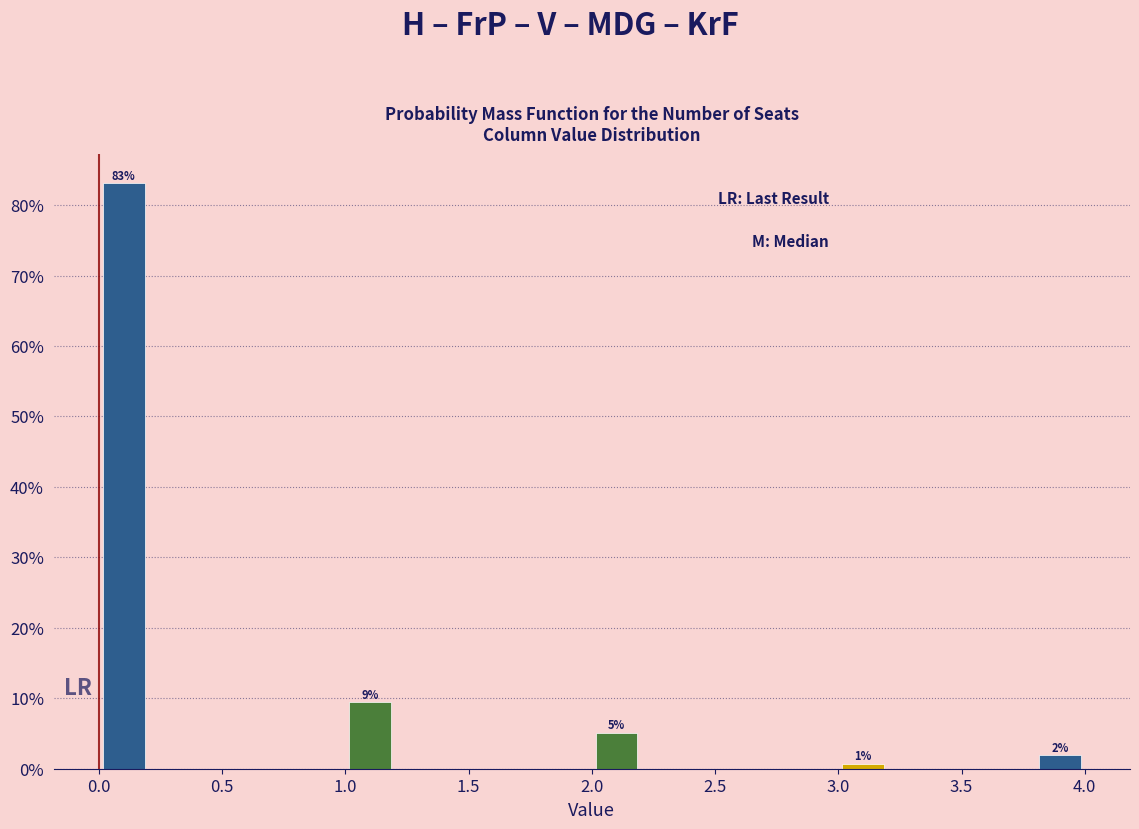

Which range on the x-axis has the tallest bar?

0.0 to 0.2